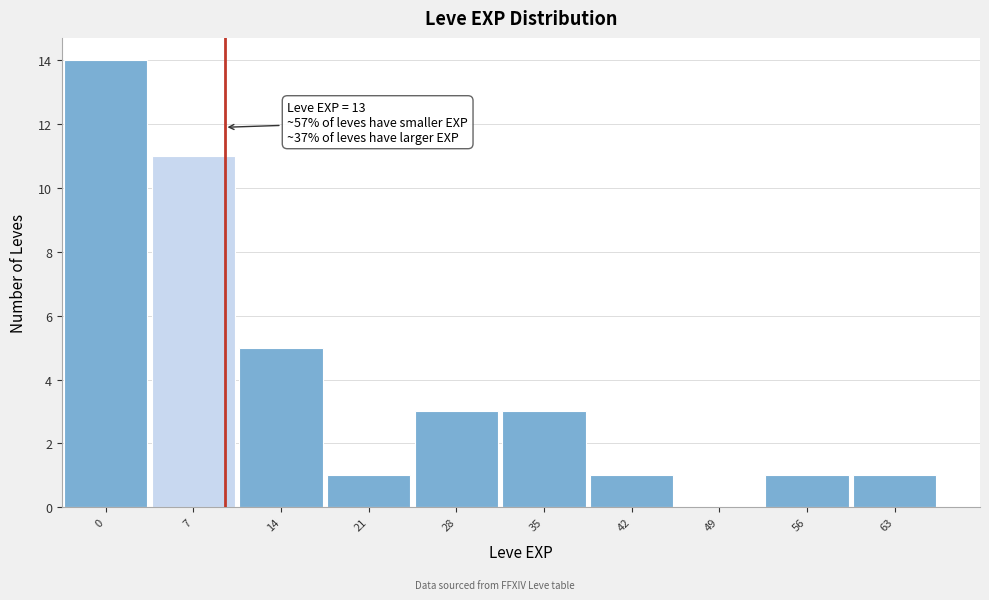

Reading left to right, what are all the values shown in this chart?

0=14	7=11	14=5	21=1	28=3	35=3	42=1	49=0	56=1	63=1